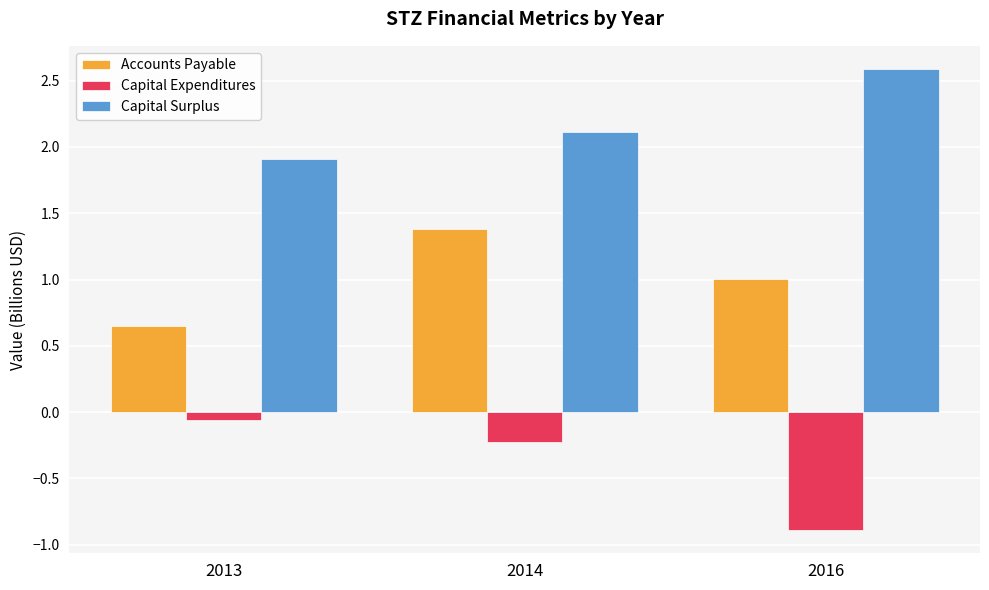

The Capital Surplus series shows 2.1 at 2014. True or false?

True